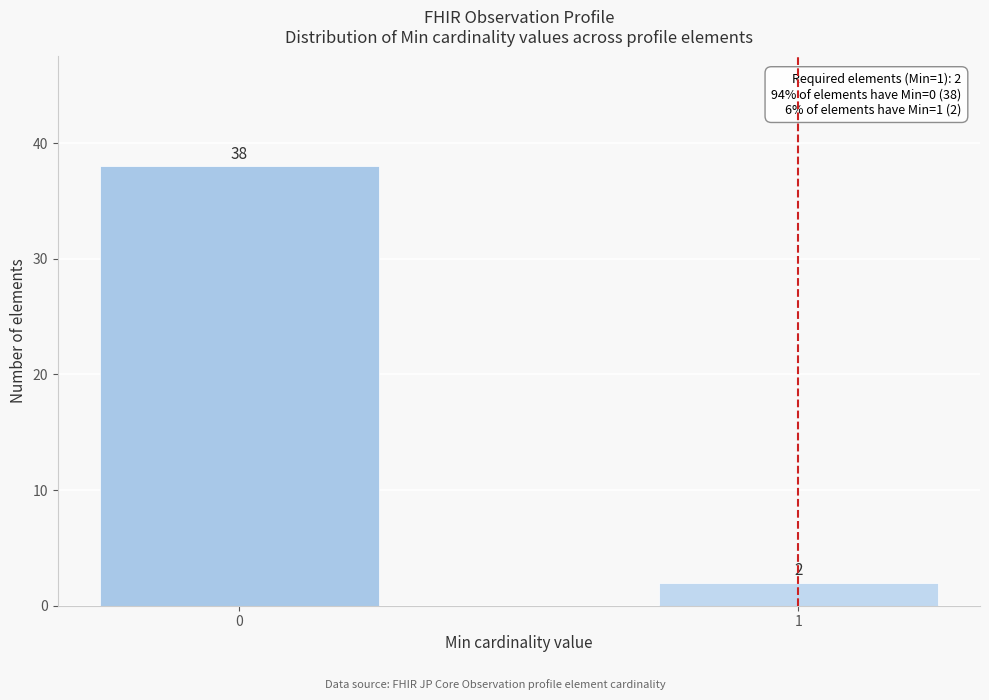

Reading left to right, what are all the values shown in this chart?

0=38	1=2